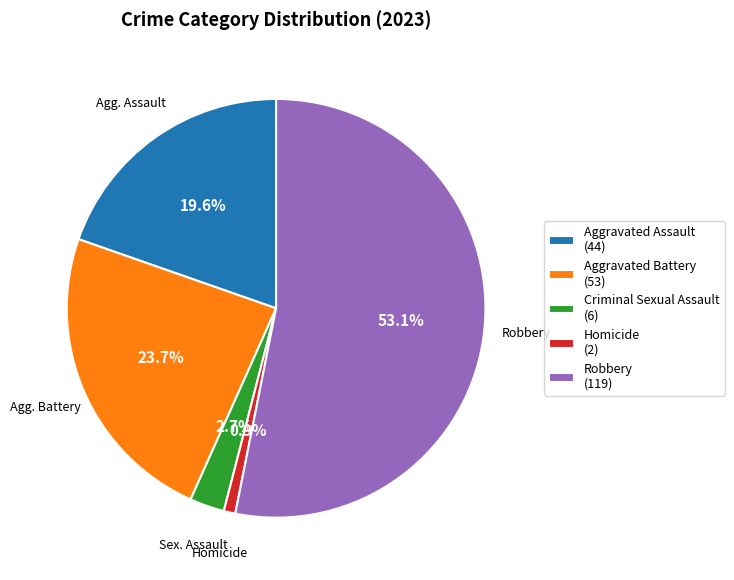

Does any single category account for the majority?

Yes